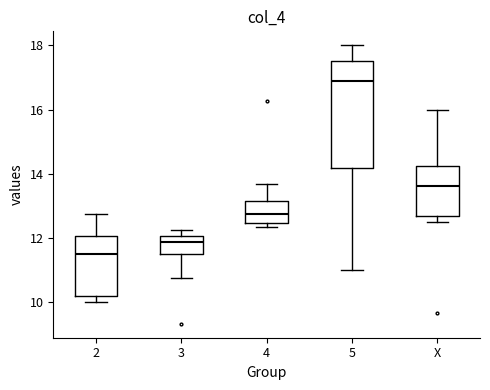

Which box has the highest median line?

5